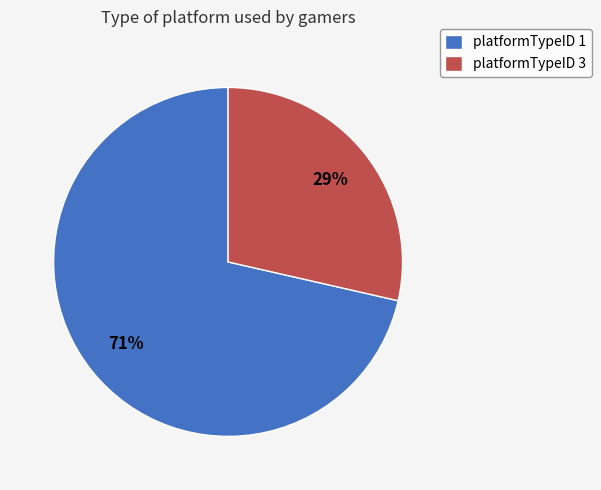

What is the ratio of the value at platformTypeID 3 to the value at platformTypeID 1?

0.4